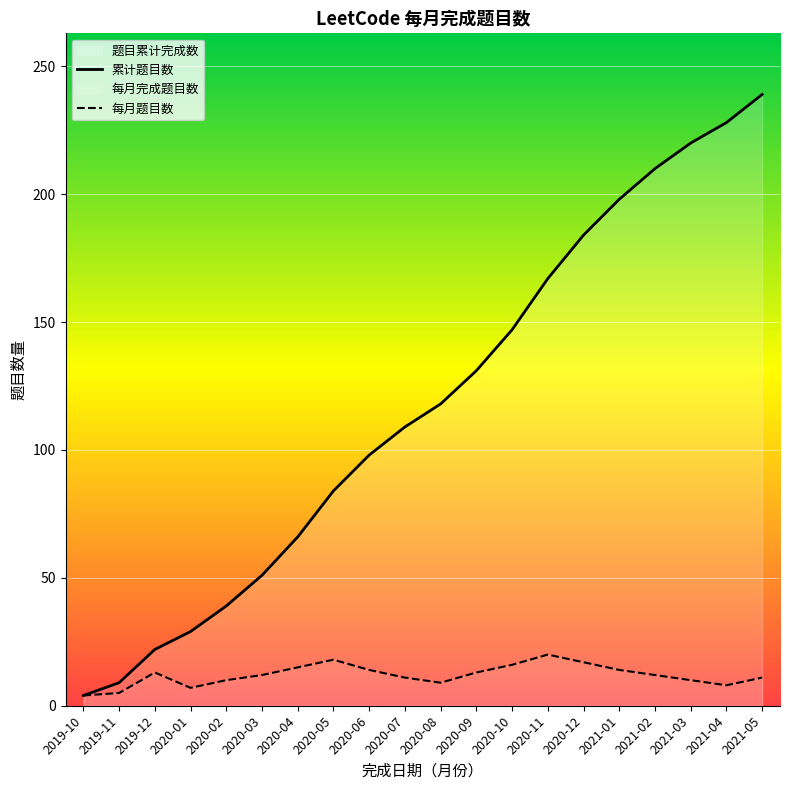

Which series has the widest spread of values?

累计题目数